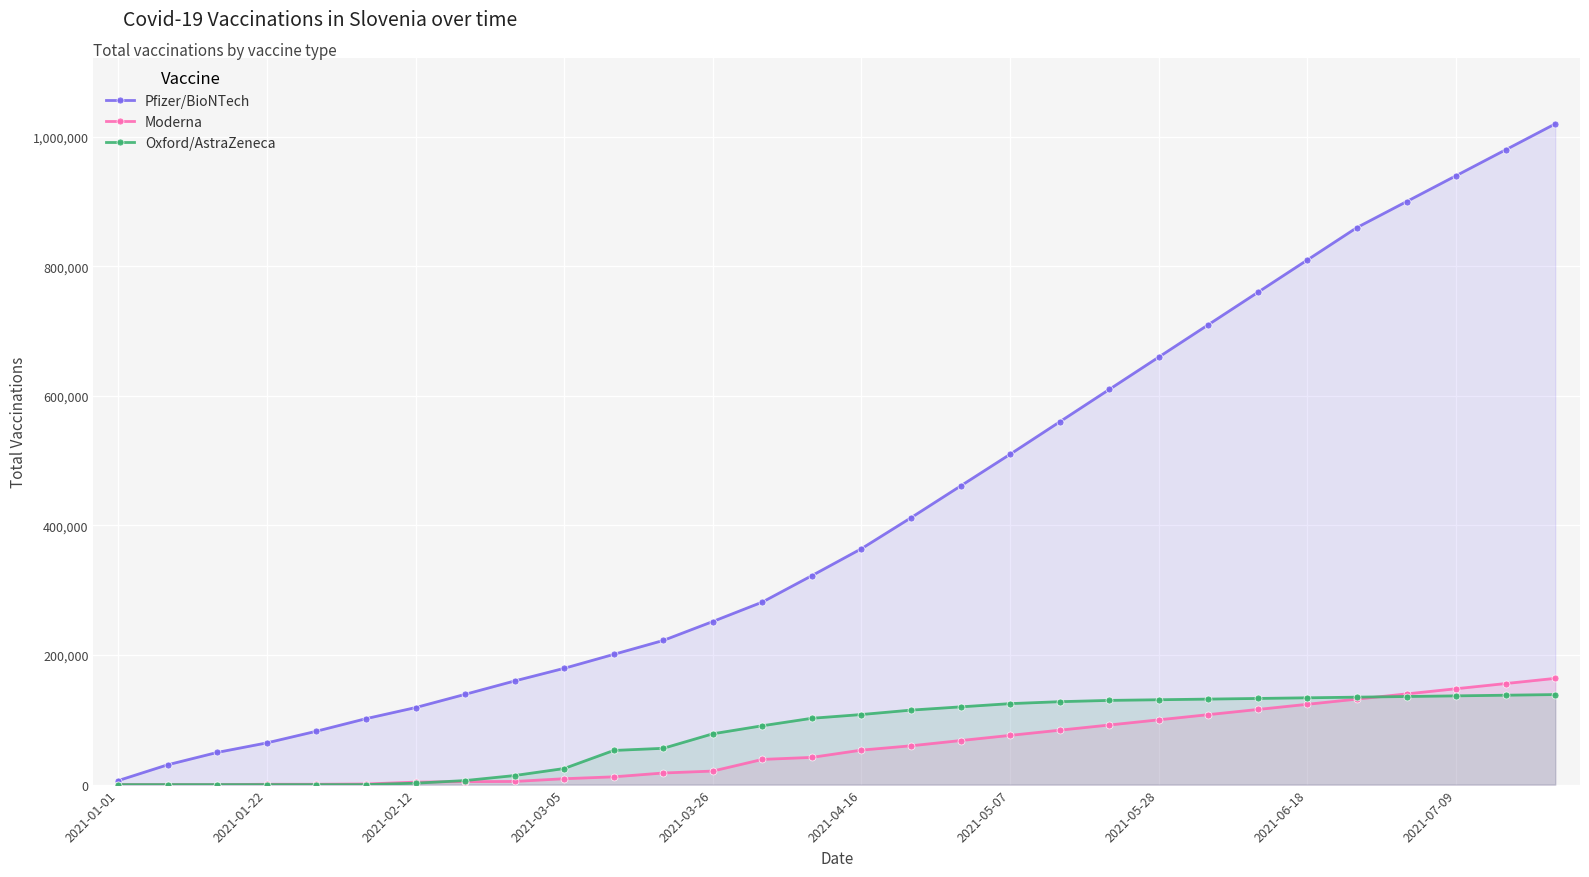

What are all the series names shown in the legend?

Pfizer/BioNTech, Moderna, Oxford/AstraZeneca